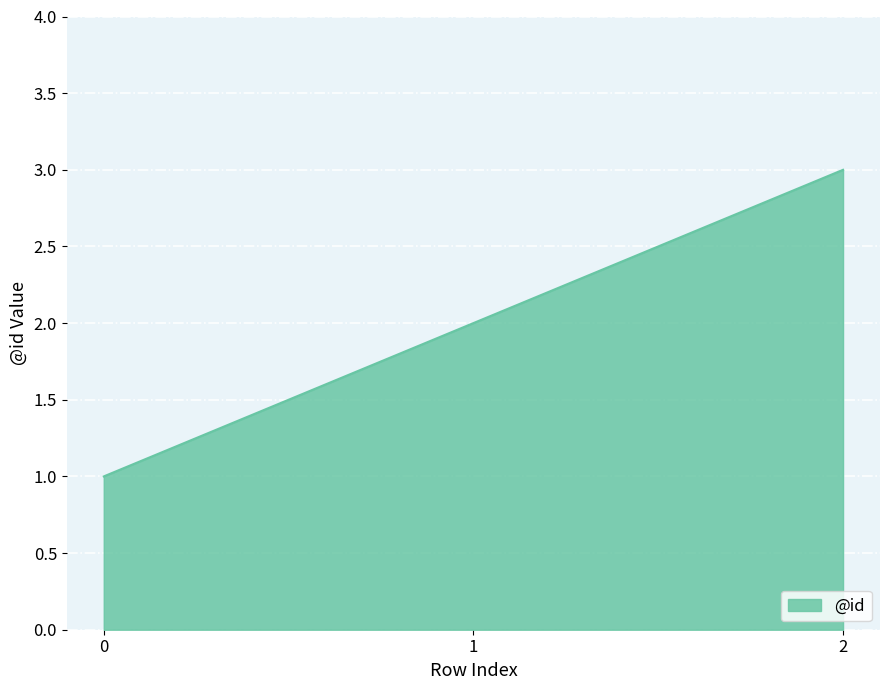

What is the average value?

2